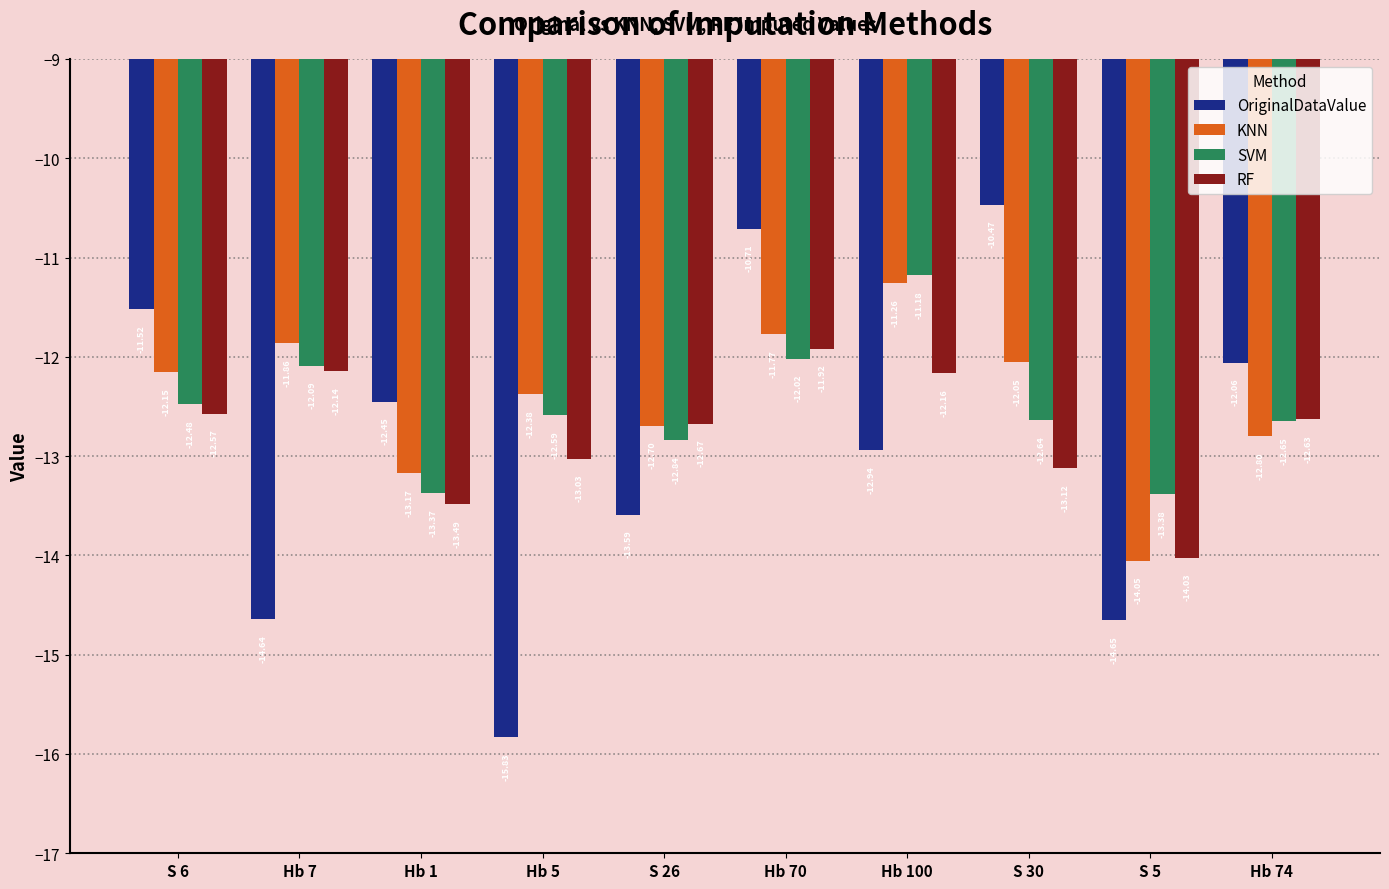

True or false: OriginalDataValue has a value of -11.5 at S 6.

True